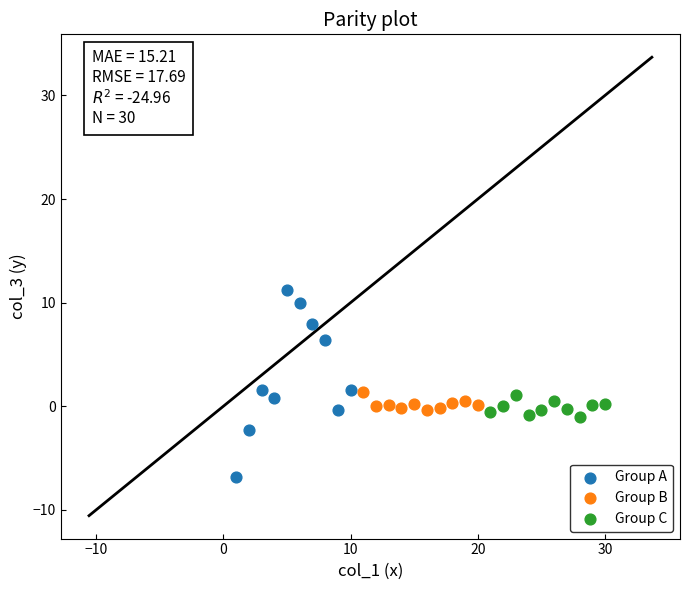

Which series contains the highest Y value?

Group A